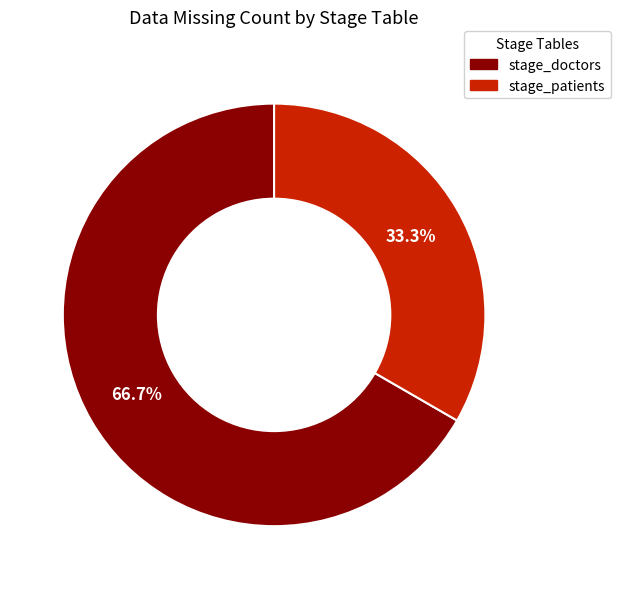

Does any single category account for the majority?

Yes